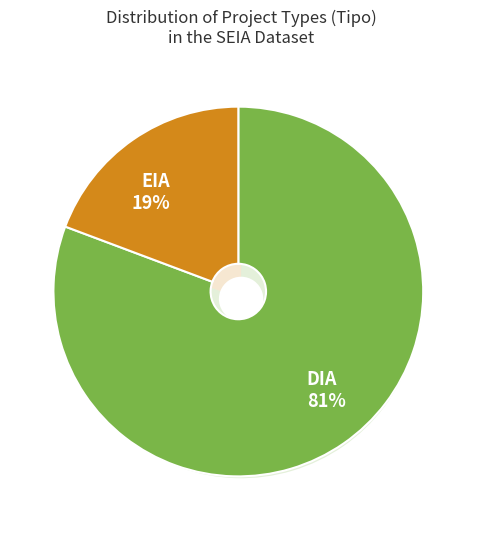

Which slice is the smallest?

EIA